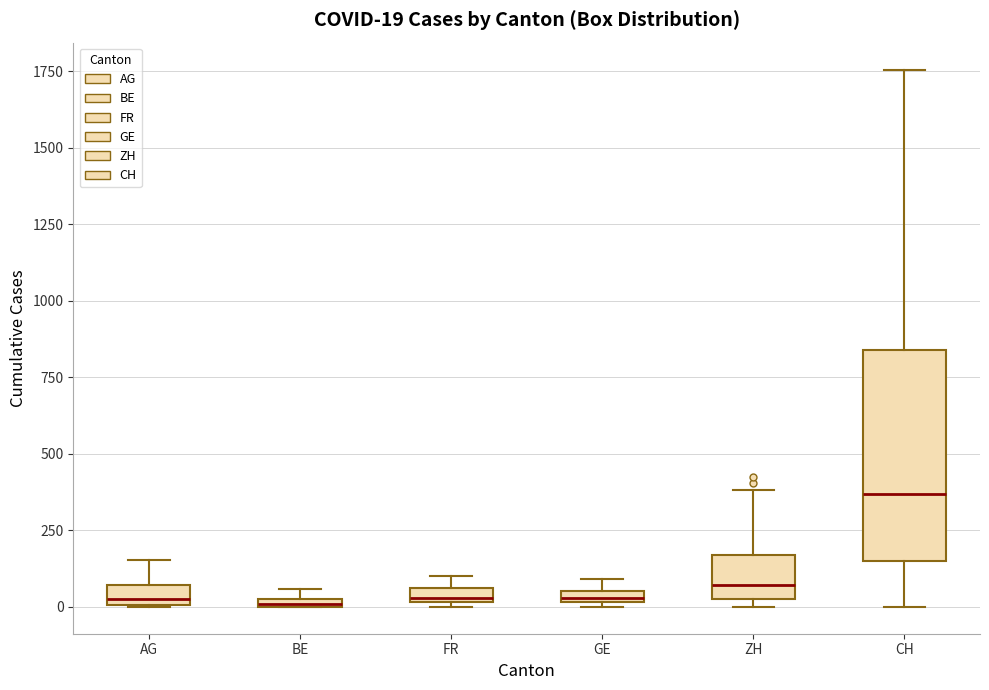

Which box's median line is the highest?

CH